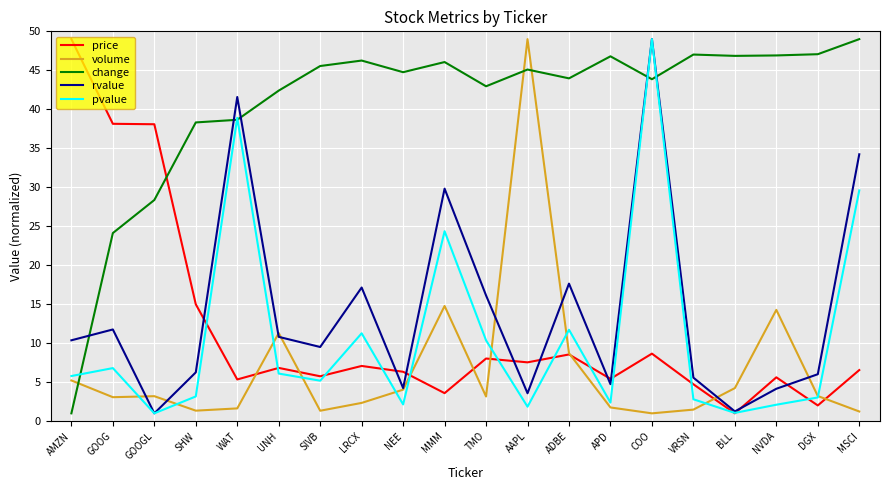

What is the highest value of the change series?

49.0